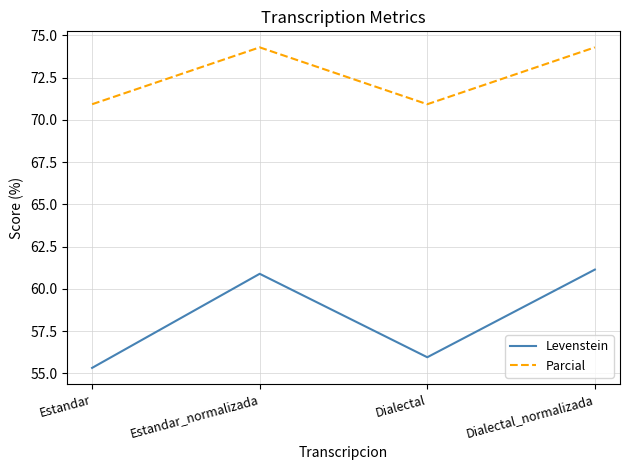

Rank the categories by Levenstein value from highest to lowest.

Dialectal_normalizada, Estandar_normalizada, Dialectal, Estandar